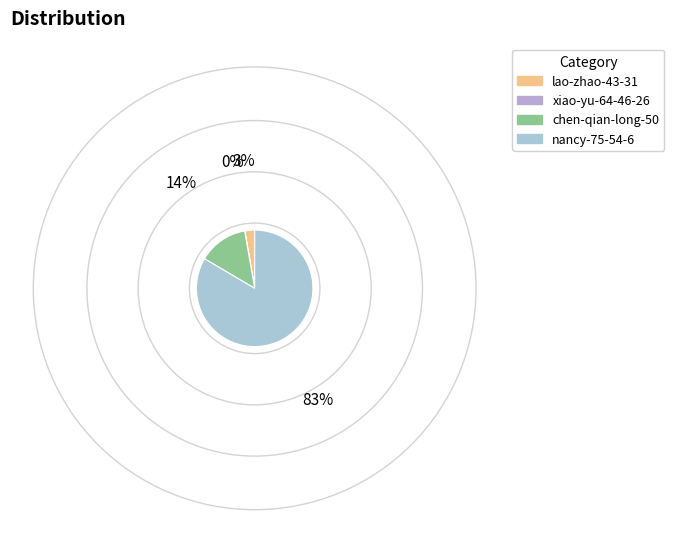

How many segments does this pie chart have?

4